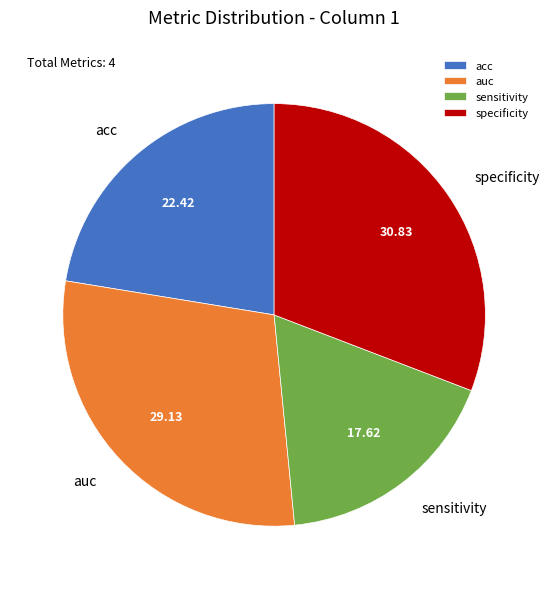

Is the sum of sensitivity and auc greater than half?

No